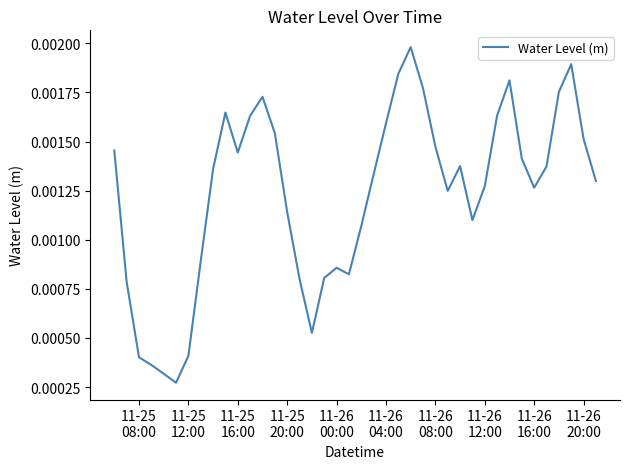

Is this an area chart (filled region under the line)?

No